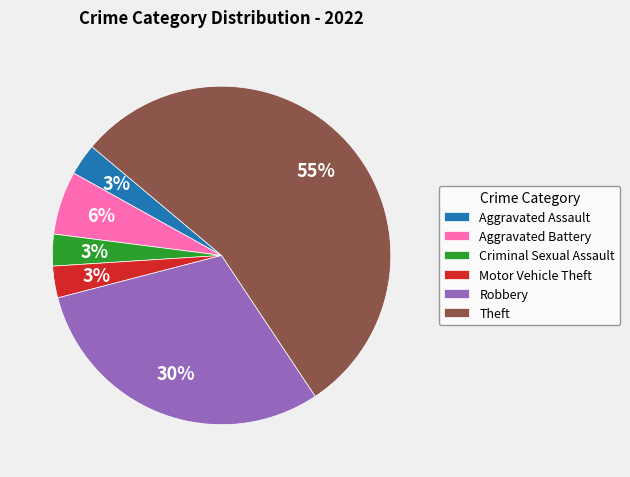

Do Robbery and Theft together represent more than half of the pie?

Yes